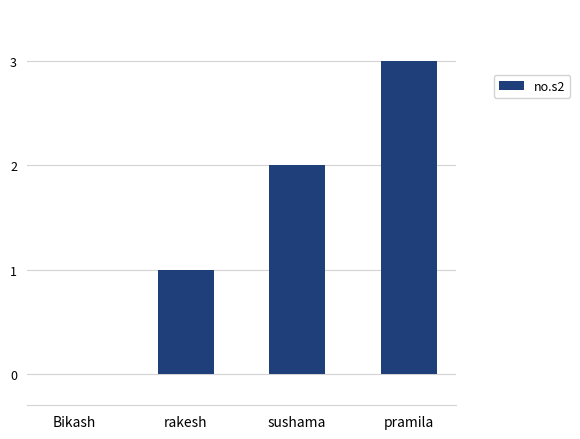

How many series are shown in this chart?

1